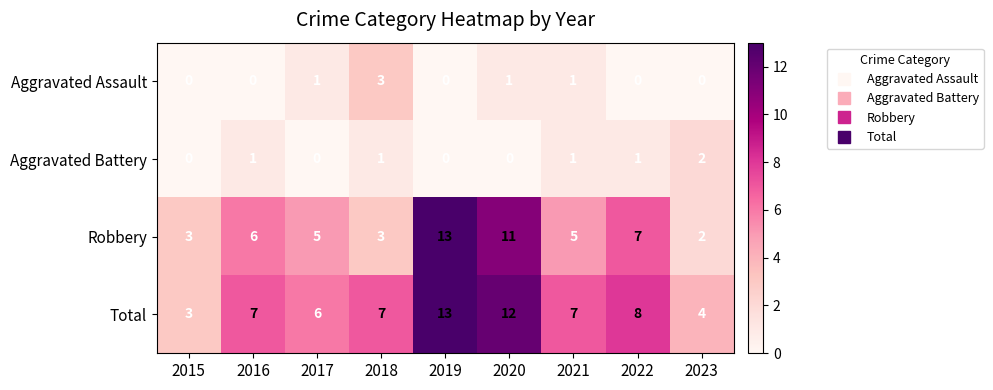

How many series are shown in this chart?

4